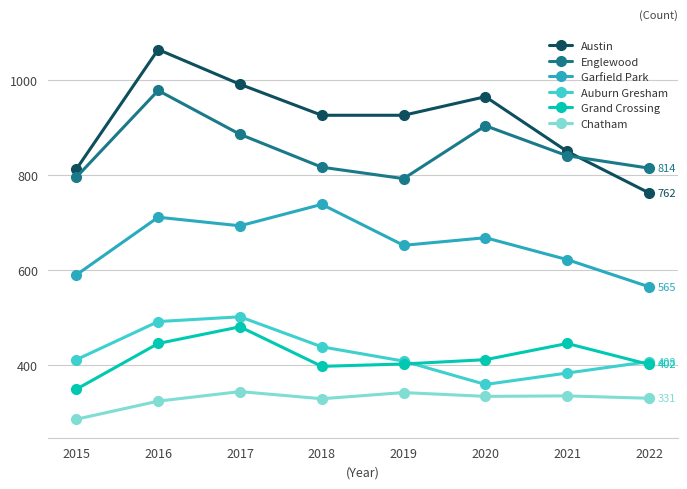

True or false: Auburn Gresham and Englewood cross at least once.

False